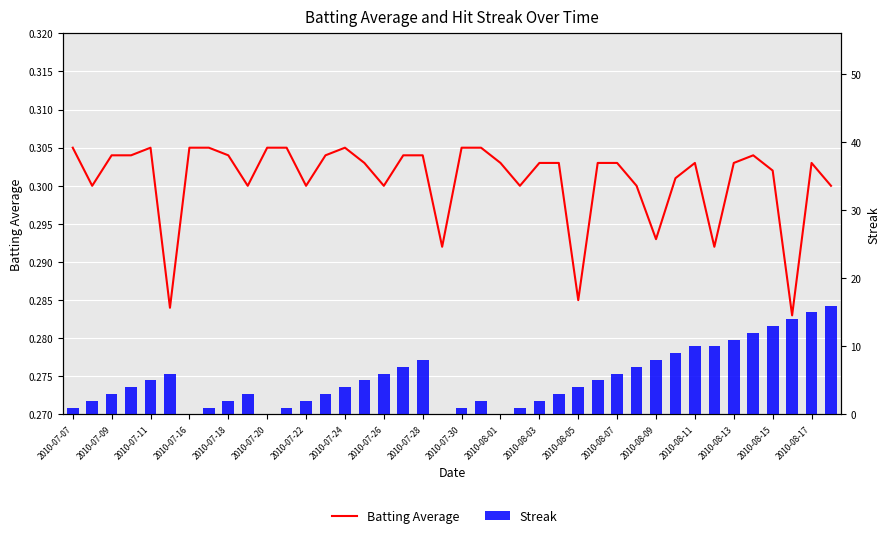

What is the average value of the Streak series?

5.3